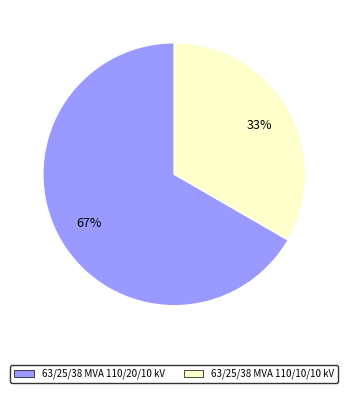

Is it true that 63/25/38 MVA 110/20/10 kV is 67% of the pie?

True